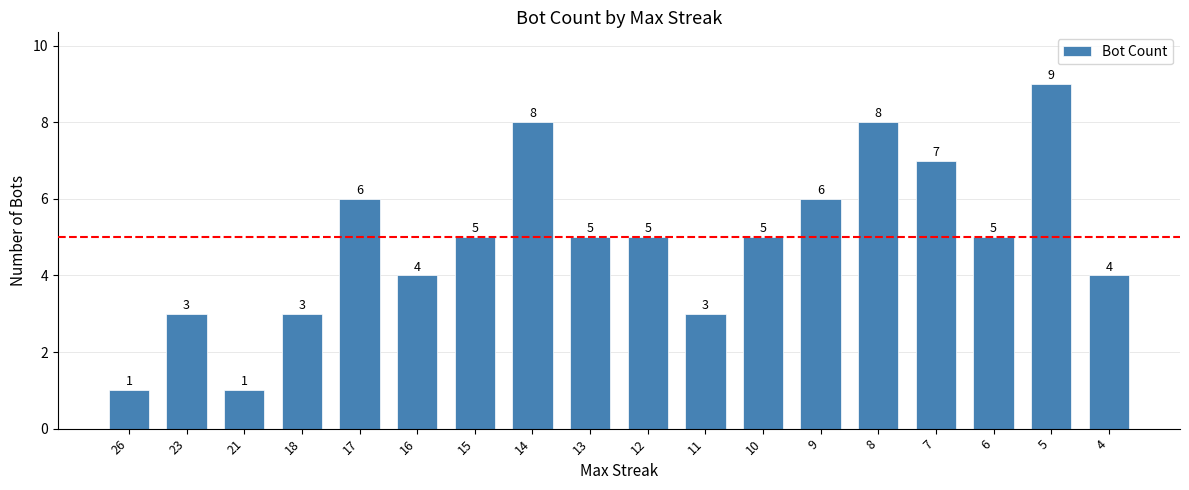

Count the number of data series in this chart.

1